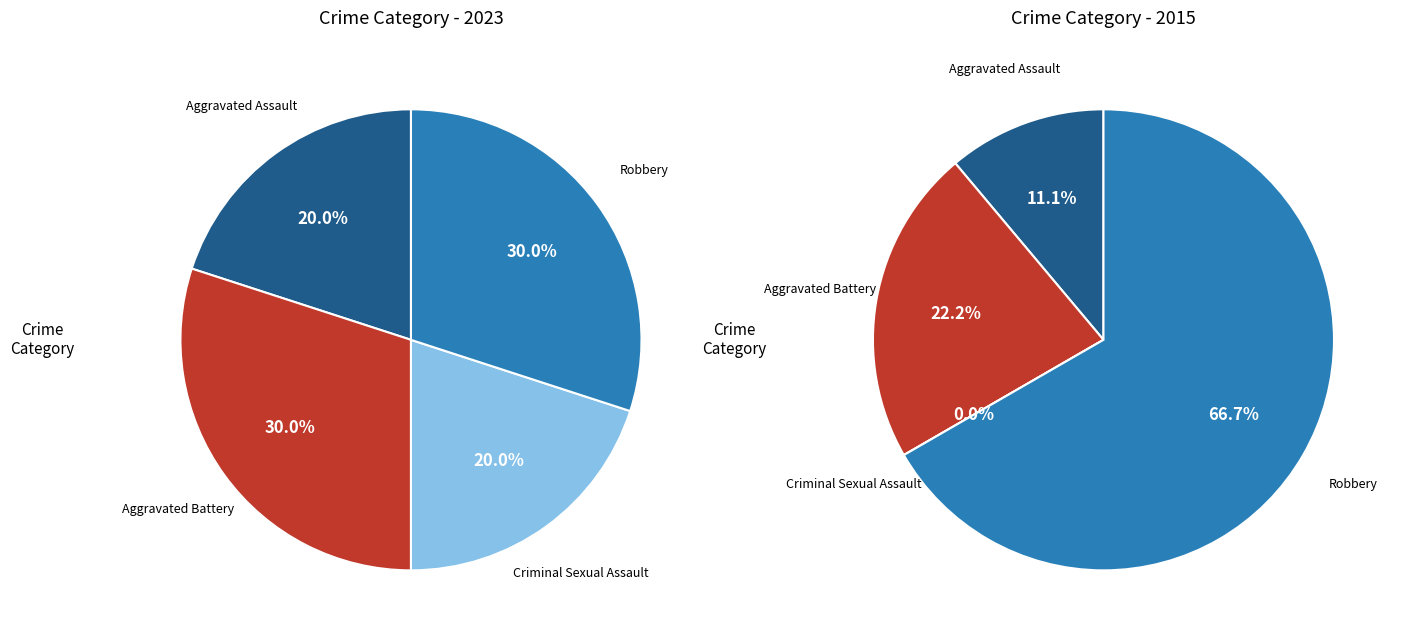

True or false: 2 accounts for 12% of the total.

False